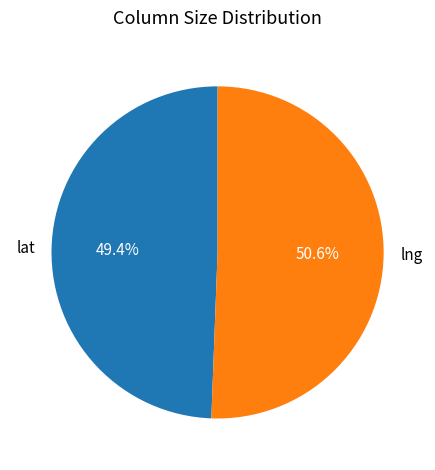

Which category has the smallest portion of the pie?

lat